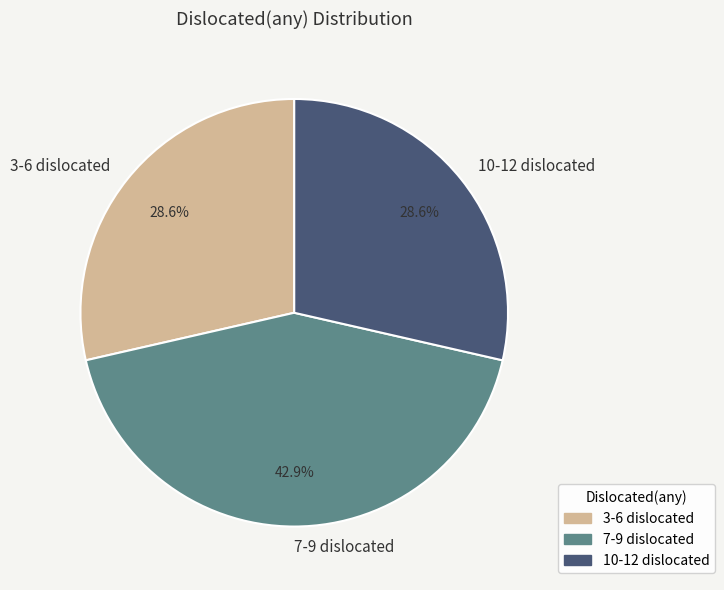

What portion of the pie excludes 7-9 dislocated?

57.1%